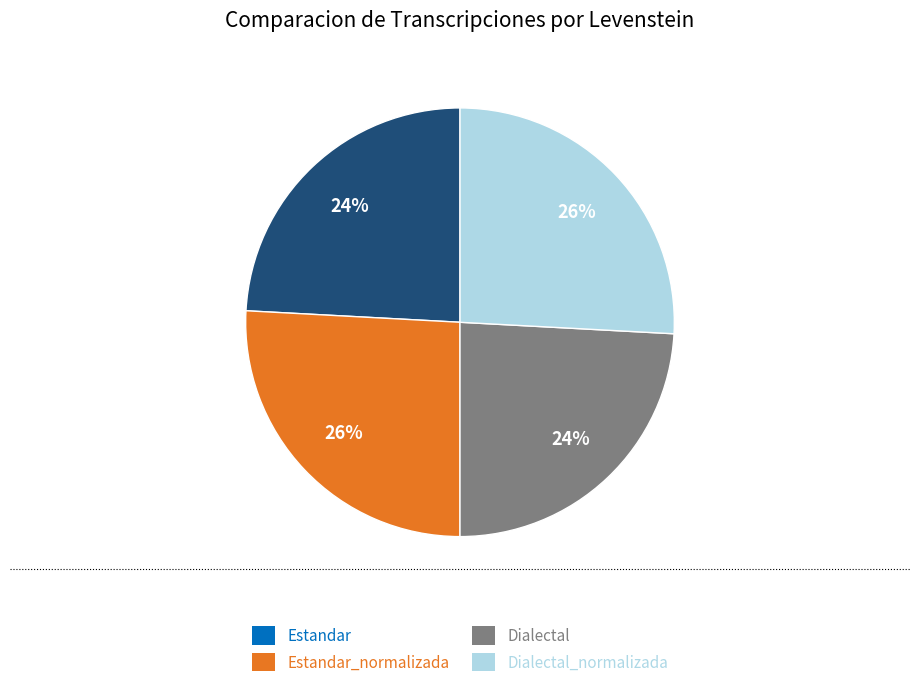

Is there a majority slice in this chart?

No